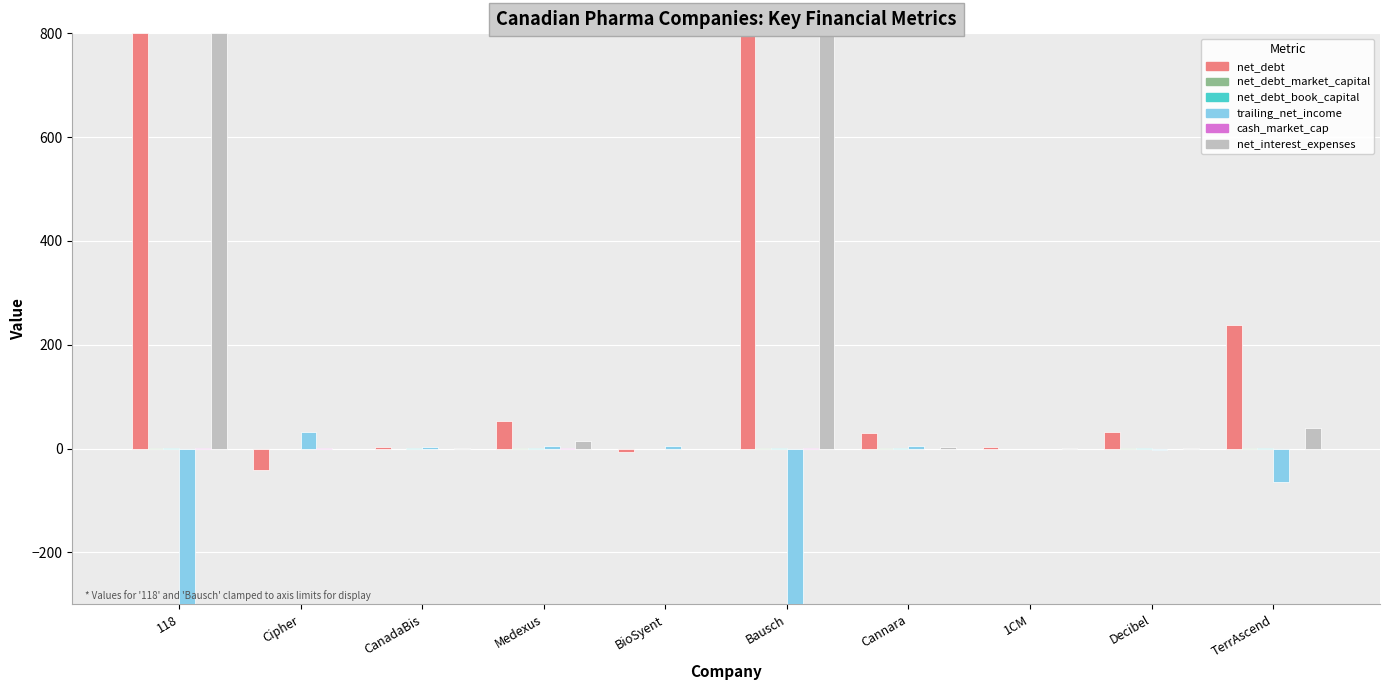

Are the bars grouped side by side (vs. stacked)?

Yes